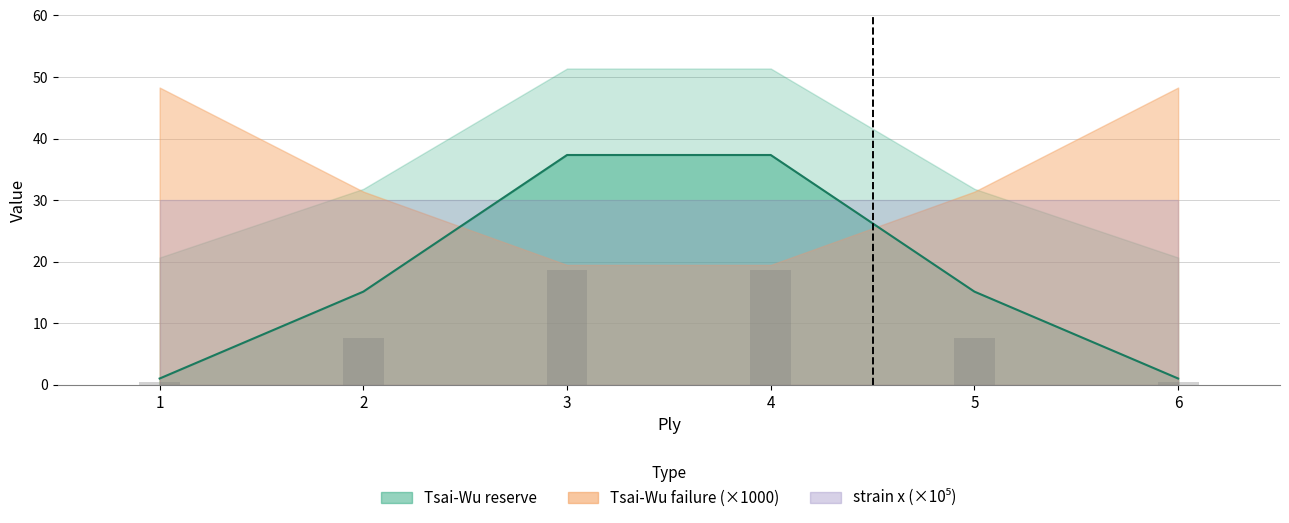

How many groups of bars are there?

6